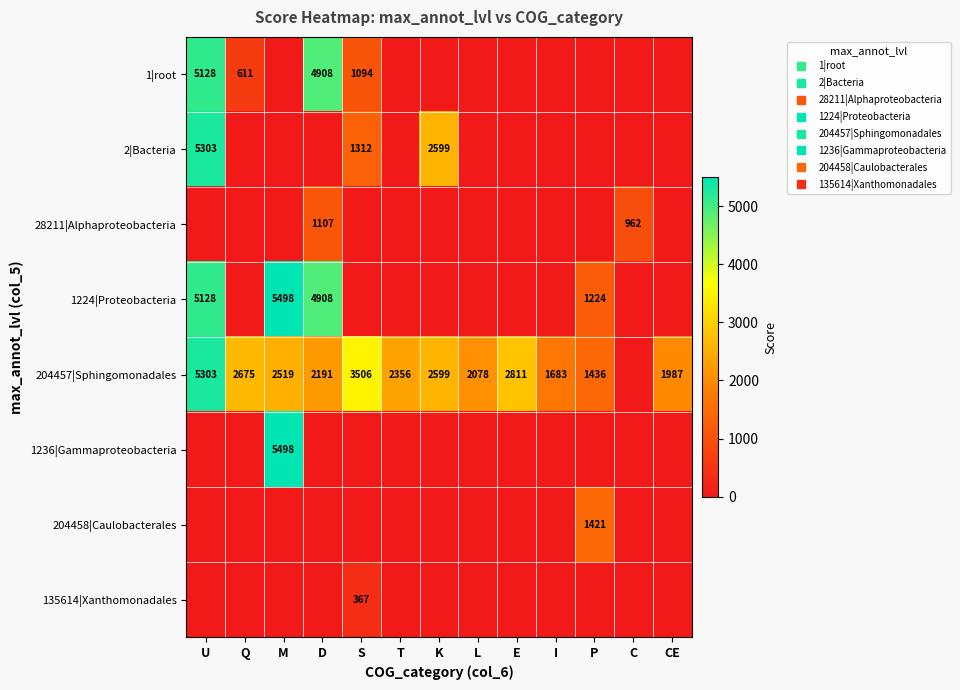

At which category is the sum across all series the highest?

U